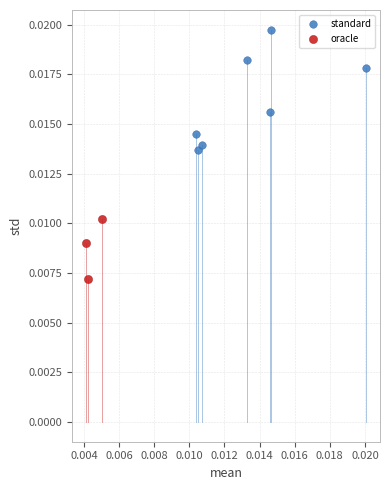

Which series reaches the minimum Y coordinate?

oracle